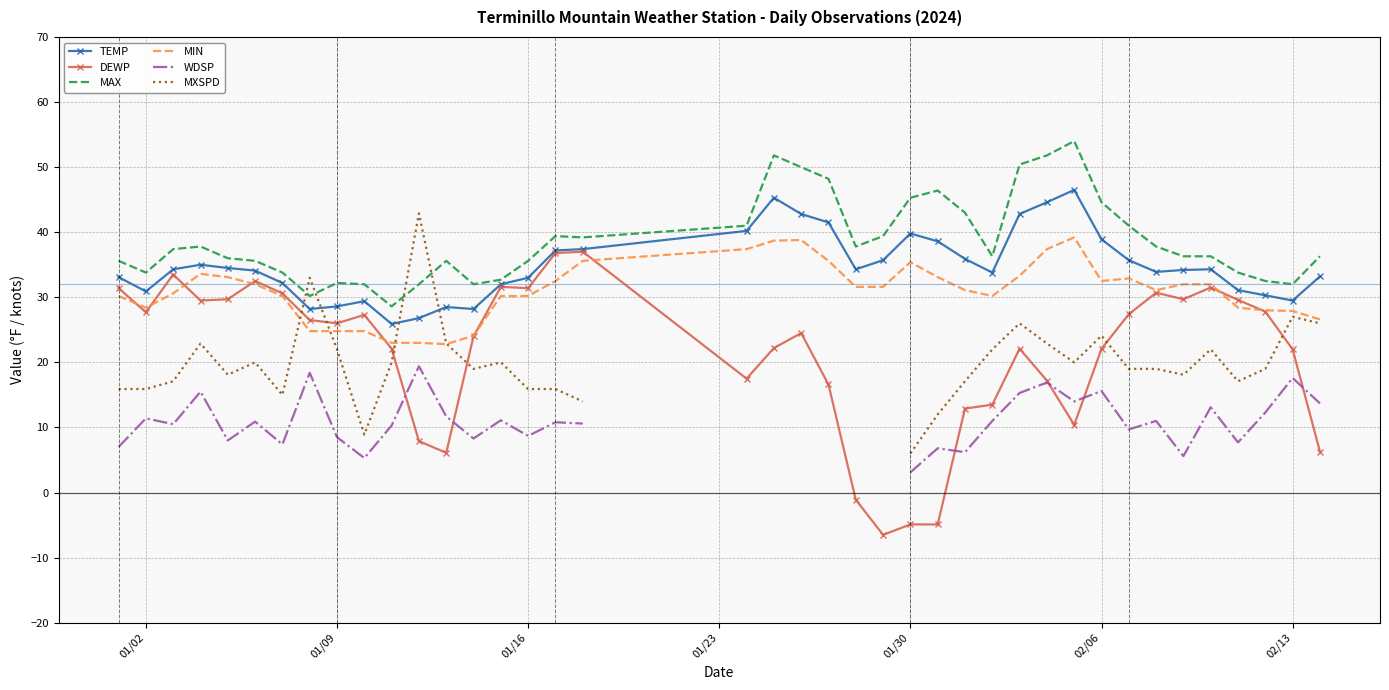

Which series ends up on top after the final intersection of MIN and MXSPD?

MIN